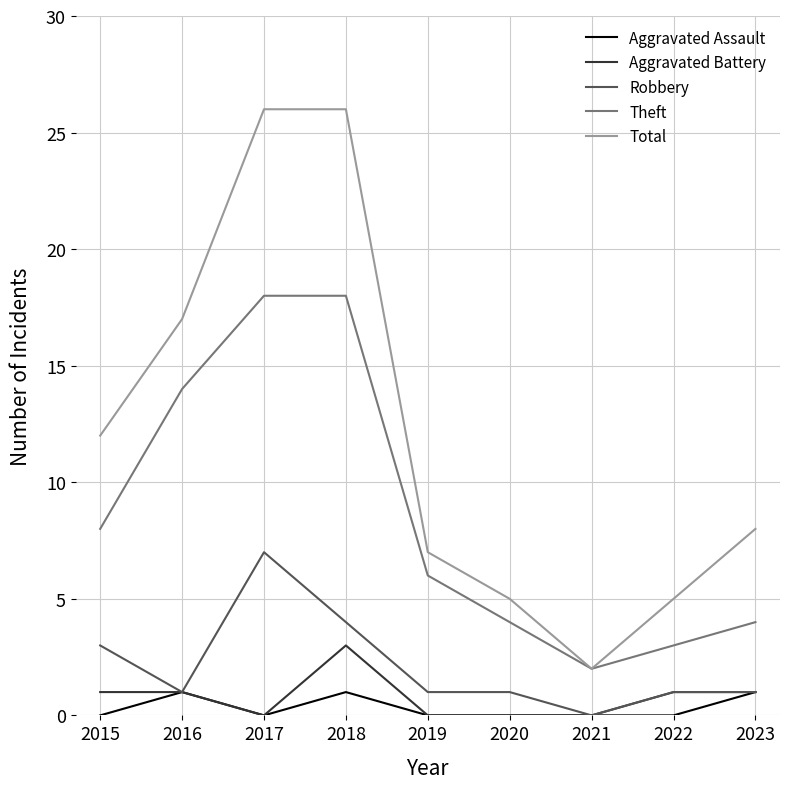

What are all the series names shown in the legend?

Aggravated Assault, Aggravated Battery, Robbery, Theft, Total